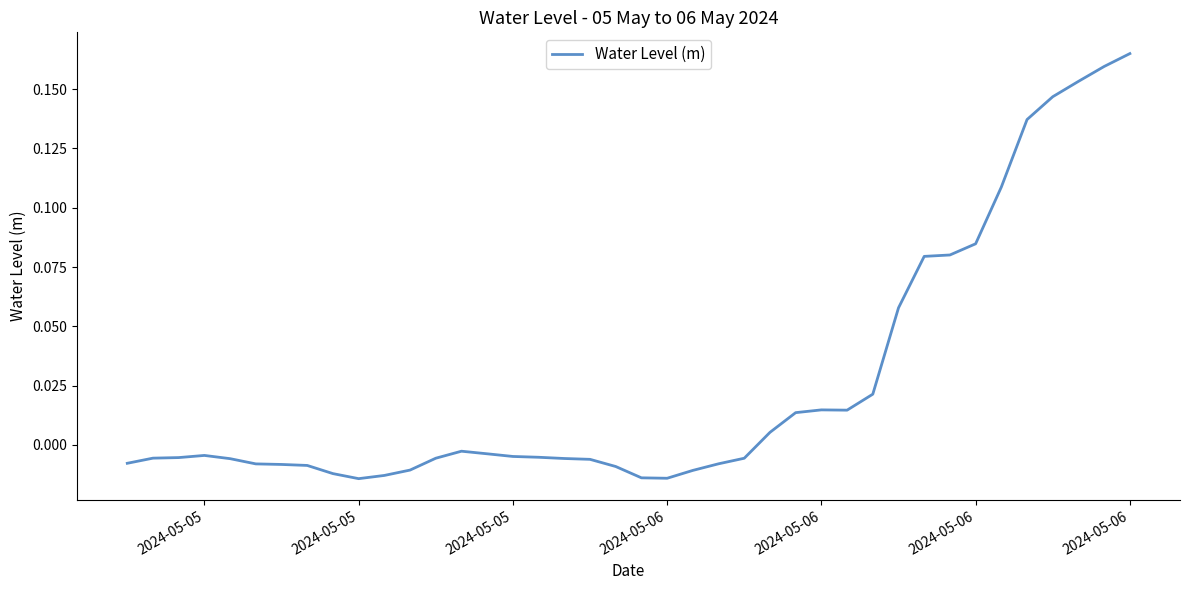

What is the difference between the maximum and minimum values?

0.2